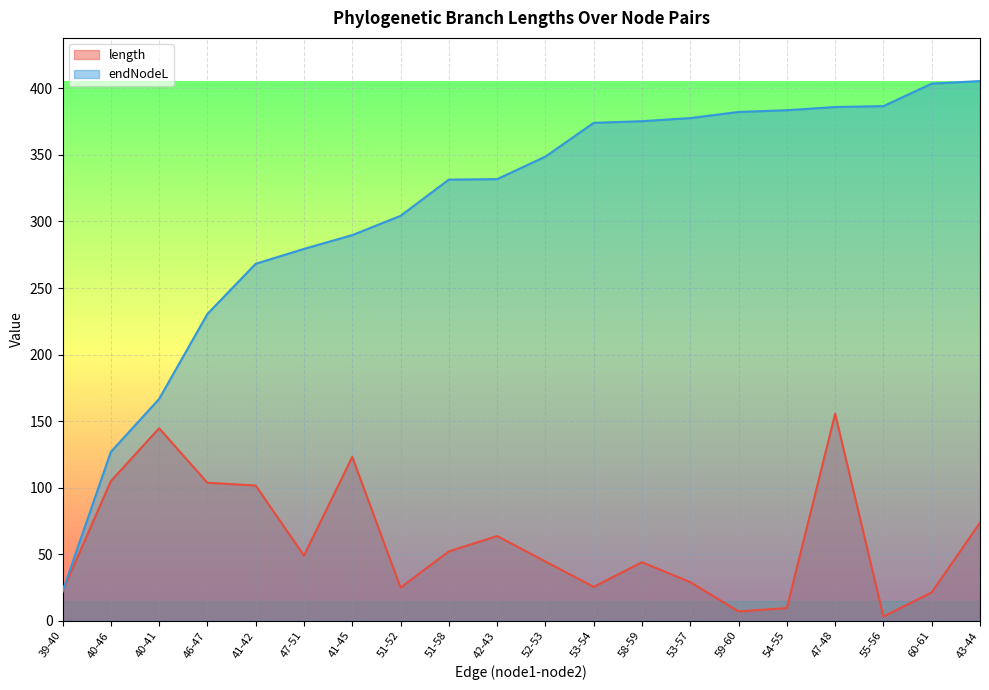

At which label does endNodeL first exceed 348?

52-53